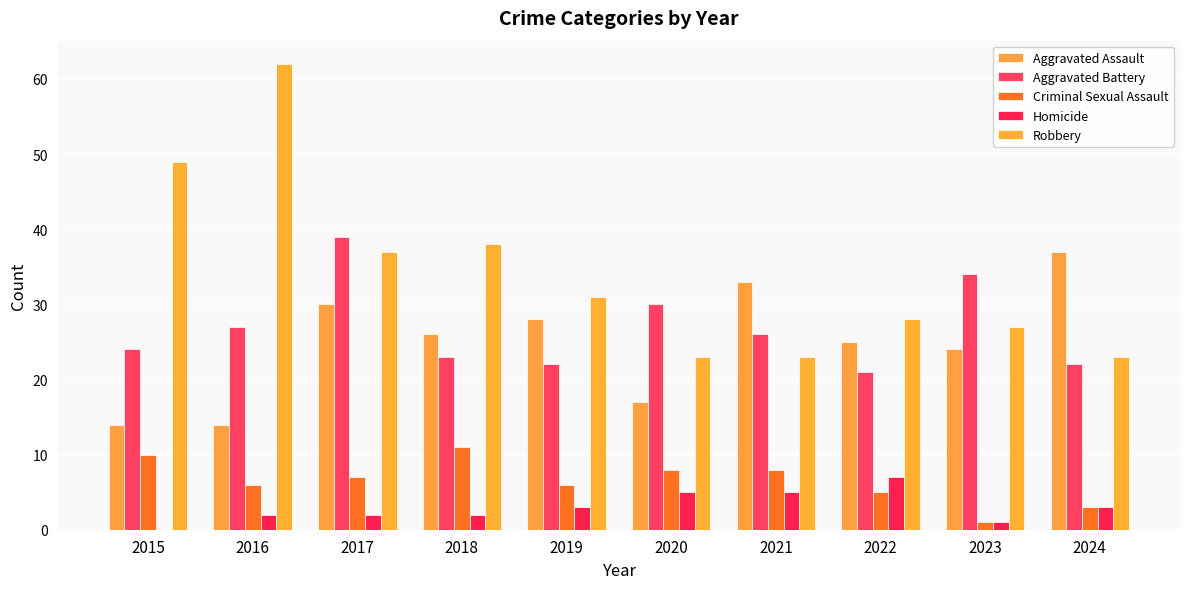

What is the difference between the second highest and minimum values in the Aggravated Assault series?

19